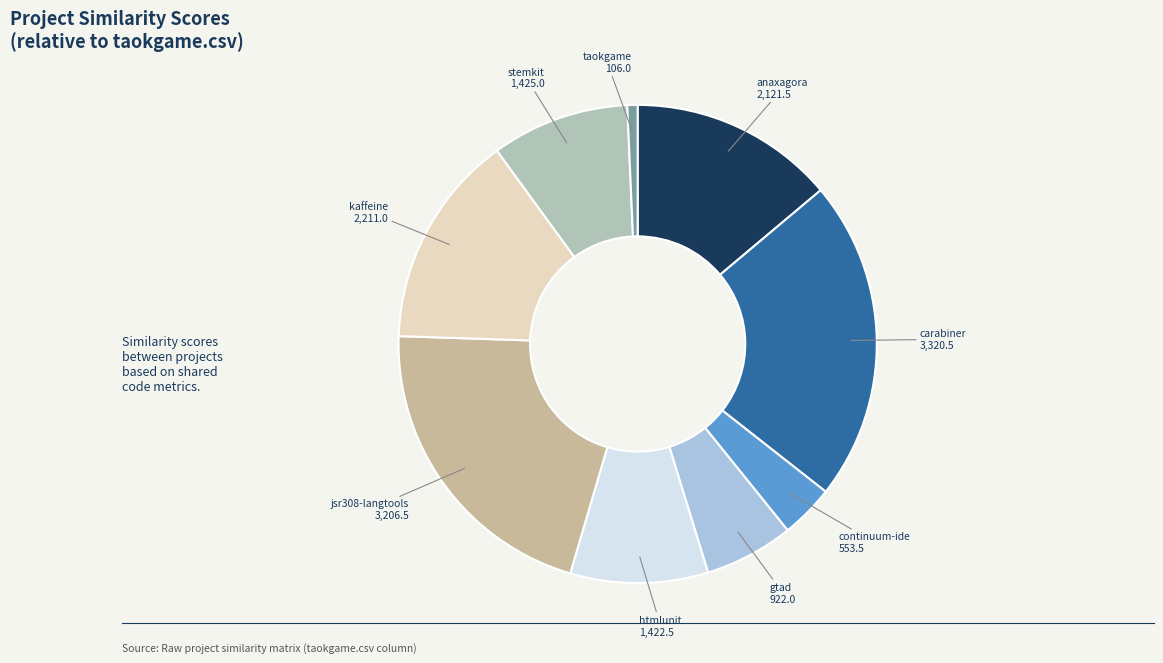

Rank the categories by value from lowest to highest.

taokgame.csv, continuum-ide.csv, gtad.csv, htmlunit.csv, stemkit.csv, anaxagora.csv, kaffeine.csv, jsr308-langtools.csv, carabiner.csv